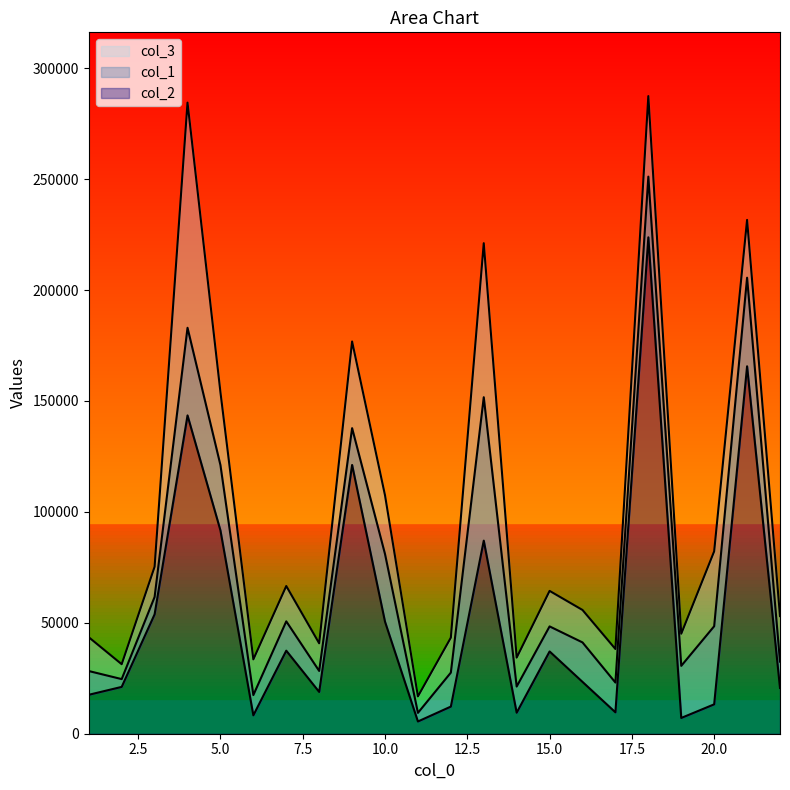

What is the difference between the second highest and second lowest values in the col_2 series?

158520.1